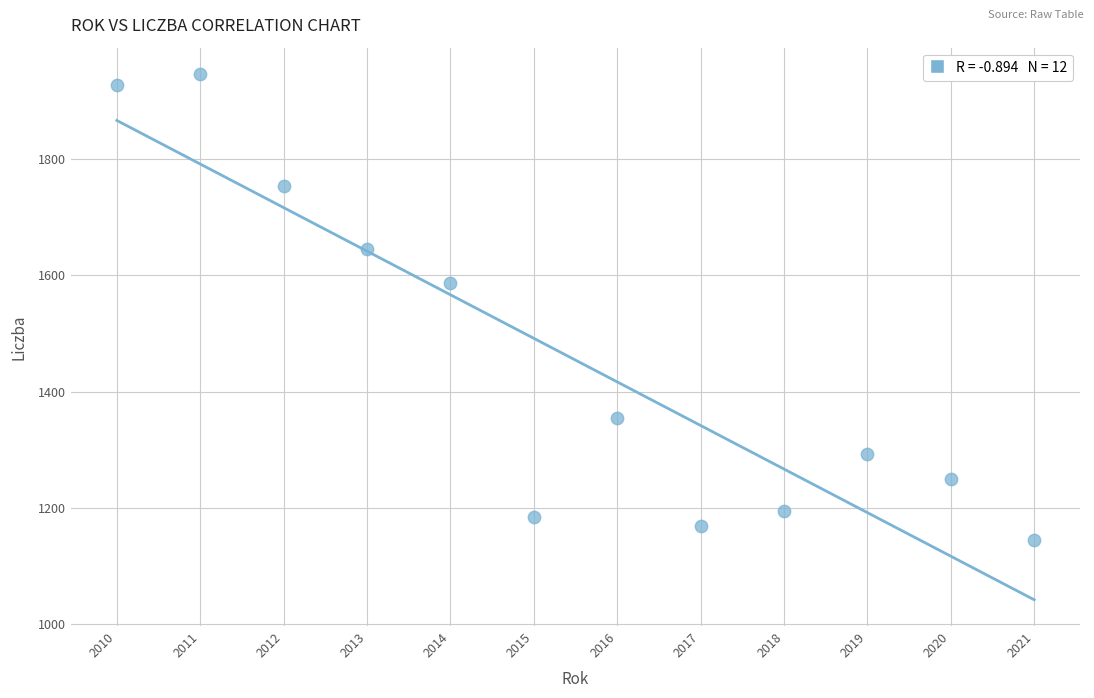

What is the average Y value?

1454.2